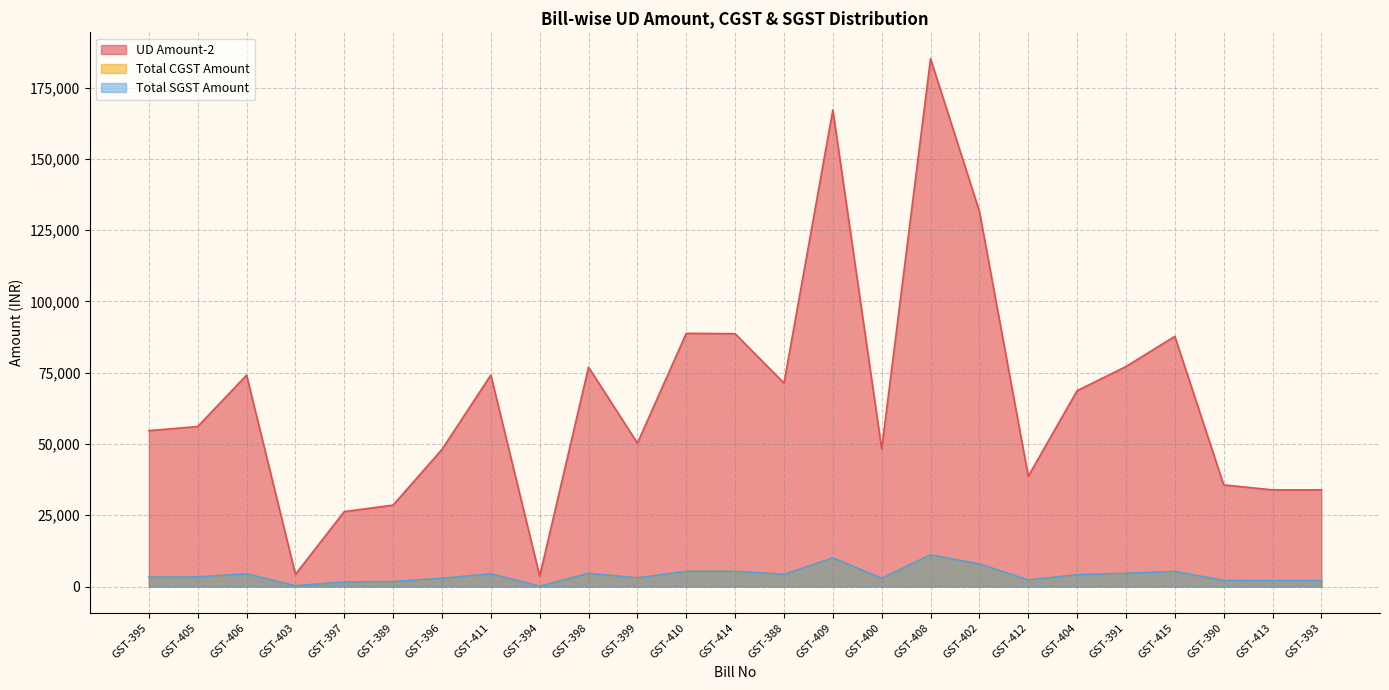

Which label corresponds to the largest value in the chart?

GST-408